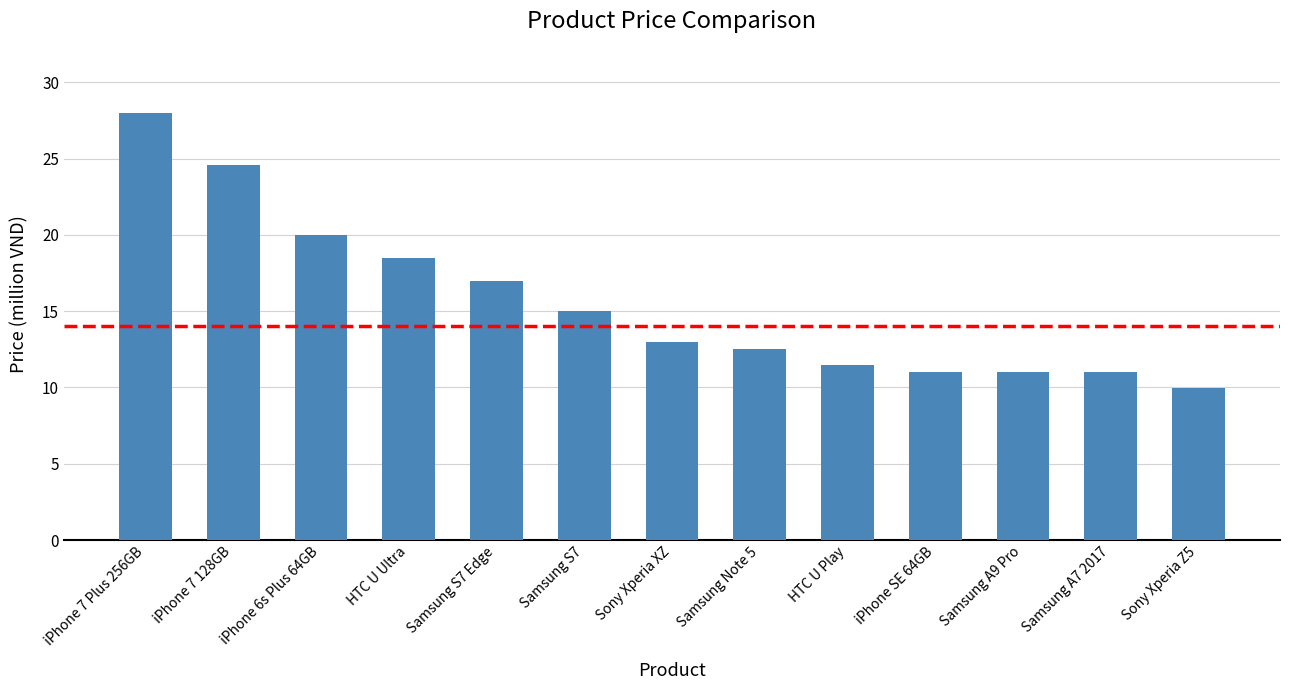

What is the difference between the second highest and minimum values?

14.6